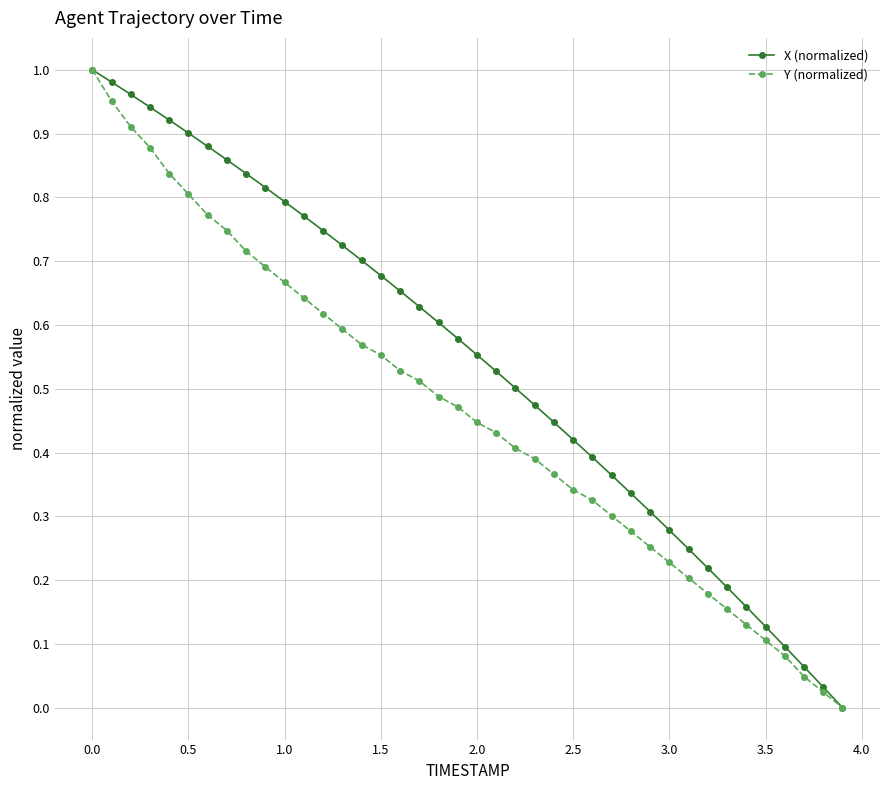

Rank the series by their average value, from highest to lowest.

X (normalized), Y (normalized)